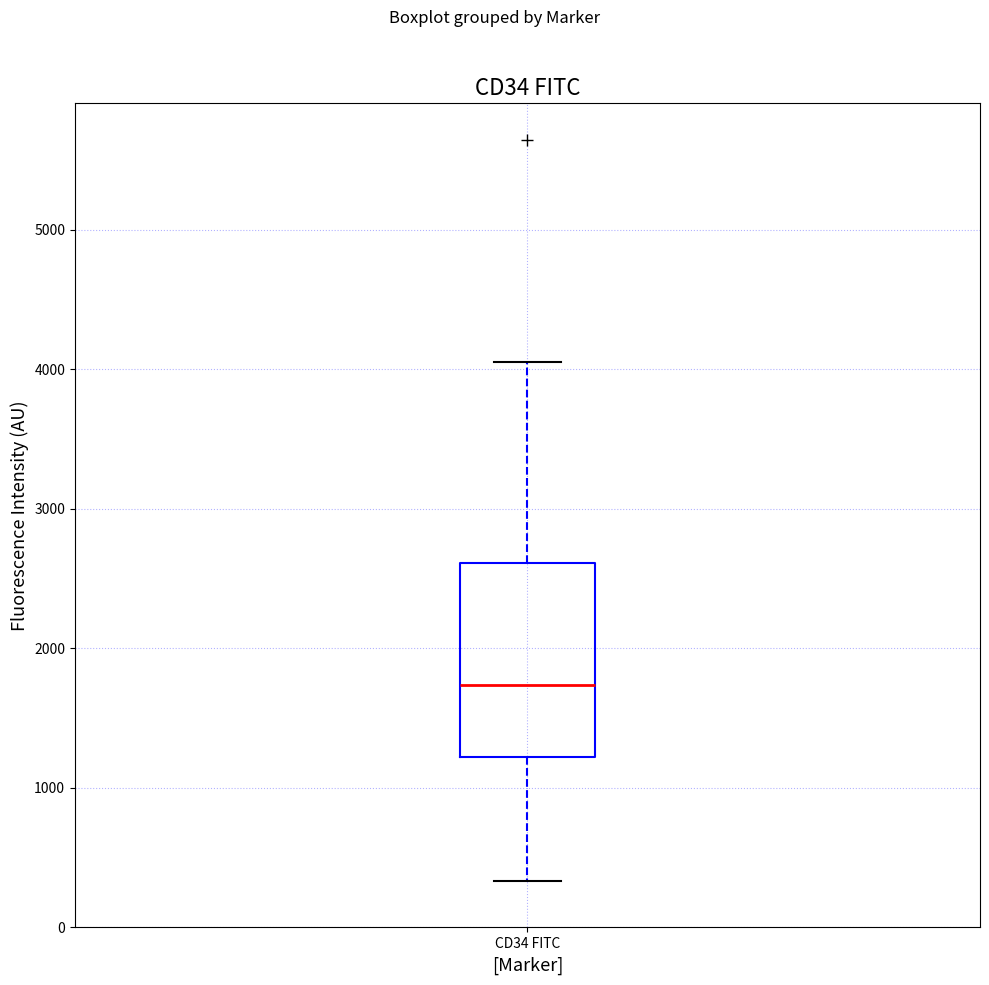

Where does the median line of the box for CD34 FITC sit on the y-axis? The values are not printed on the chart, so give them approximately, as read against the axis.

1700